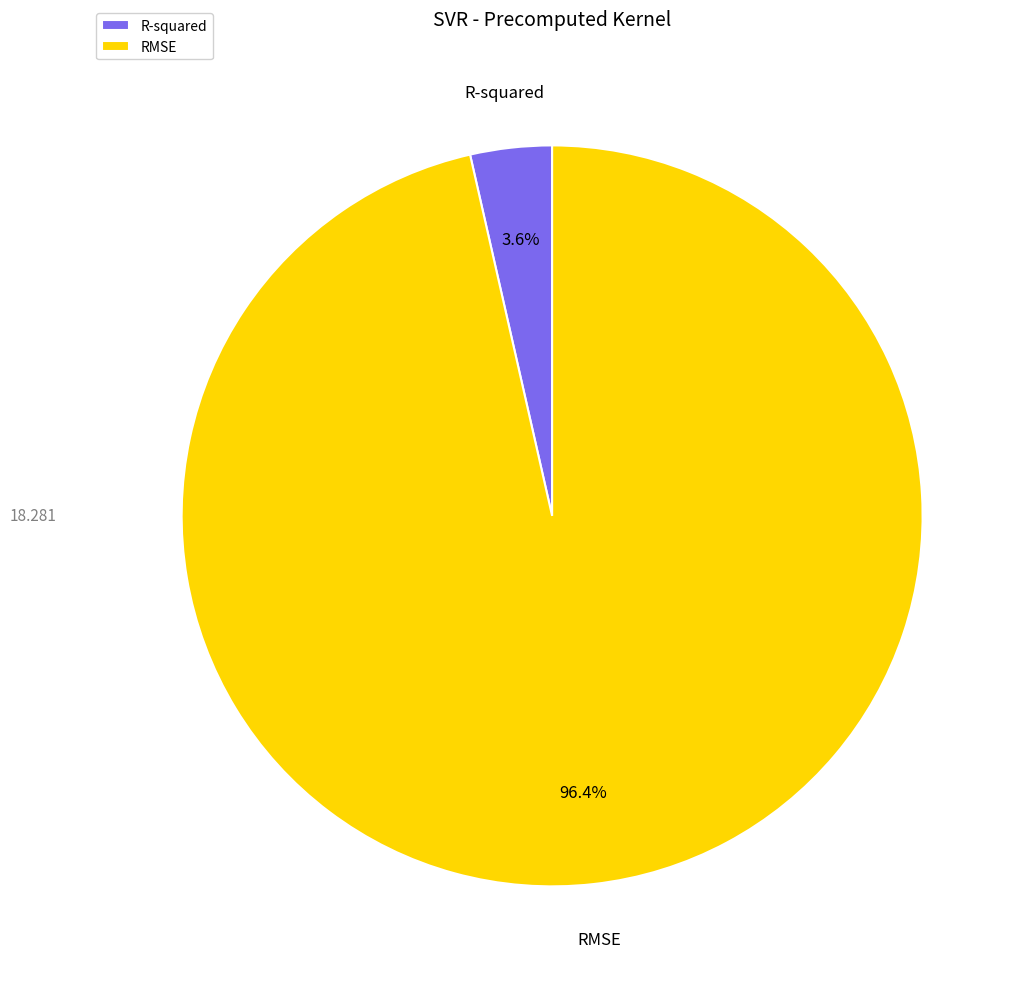

Rank the categories by value from highest to lowest.

RMSE, R-squared